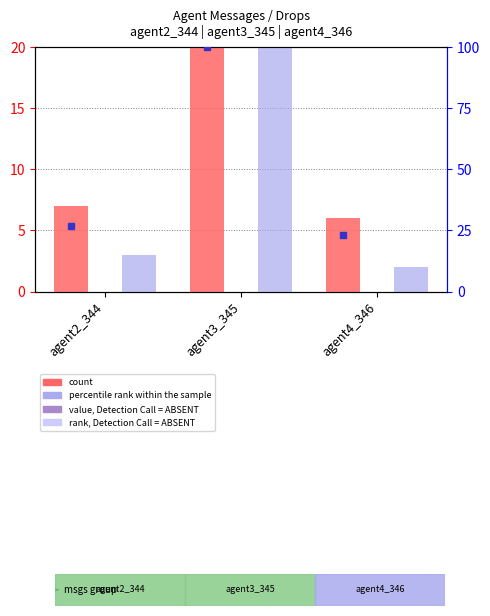

The count series shows 7.0 at agent2_344. True or false?

True